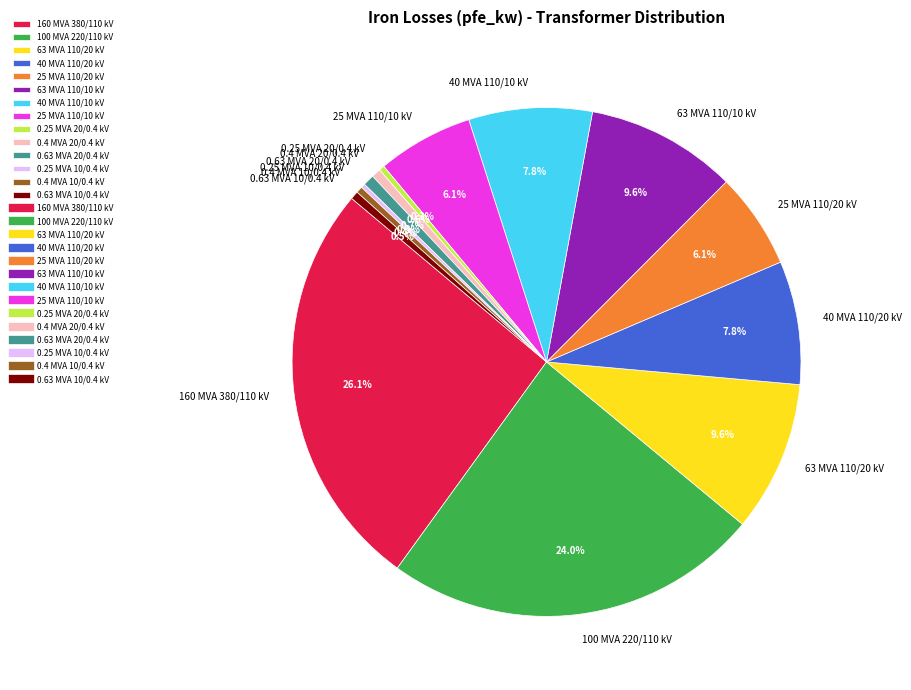

Does 0.4 MVA 10/0.4 kV represent more than half of the total?

No